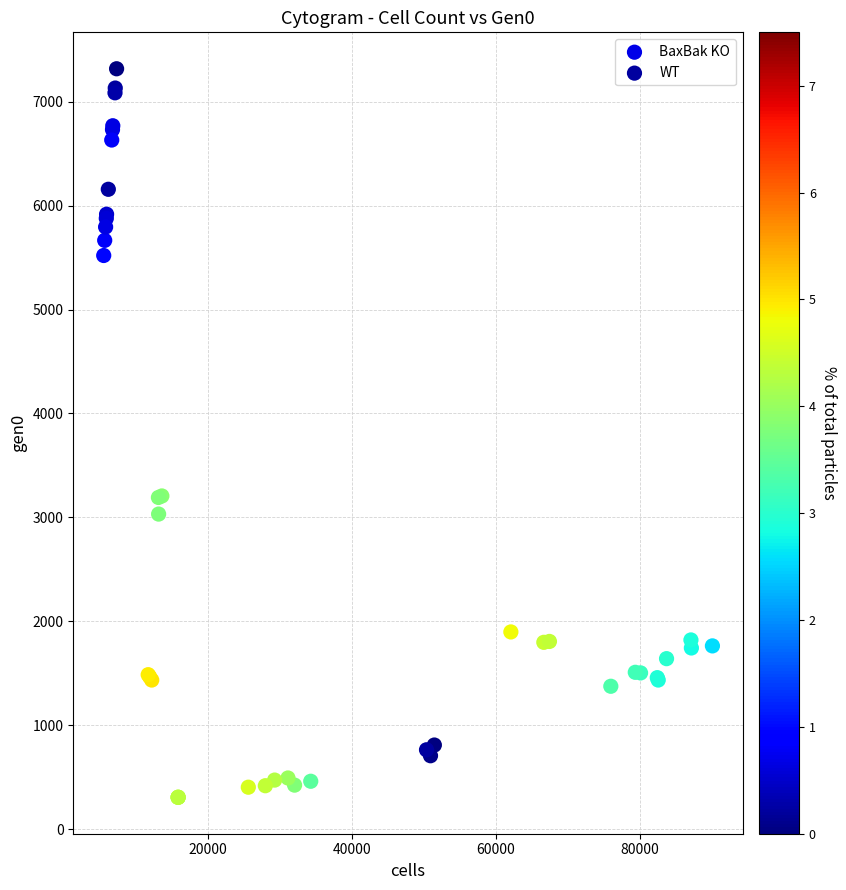

Which series contains the highest Y value?

BaxBak KO